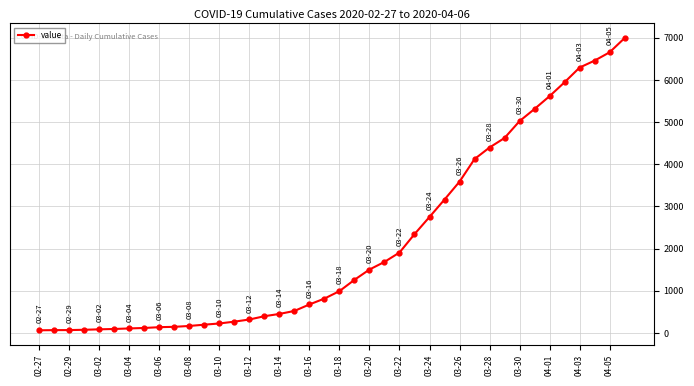

What is the sum of all values?

85677